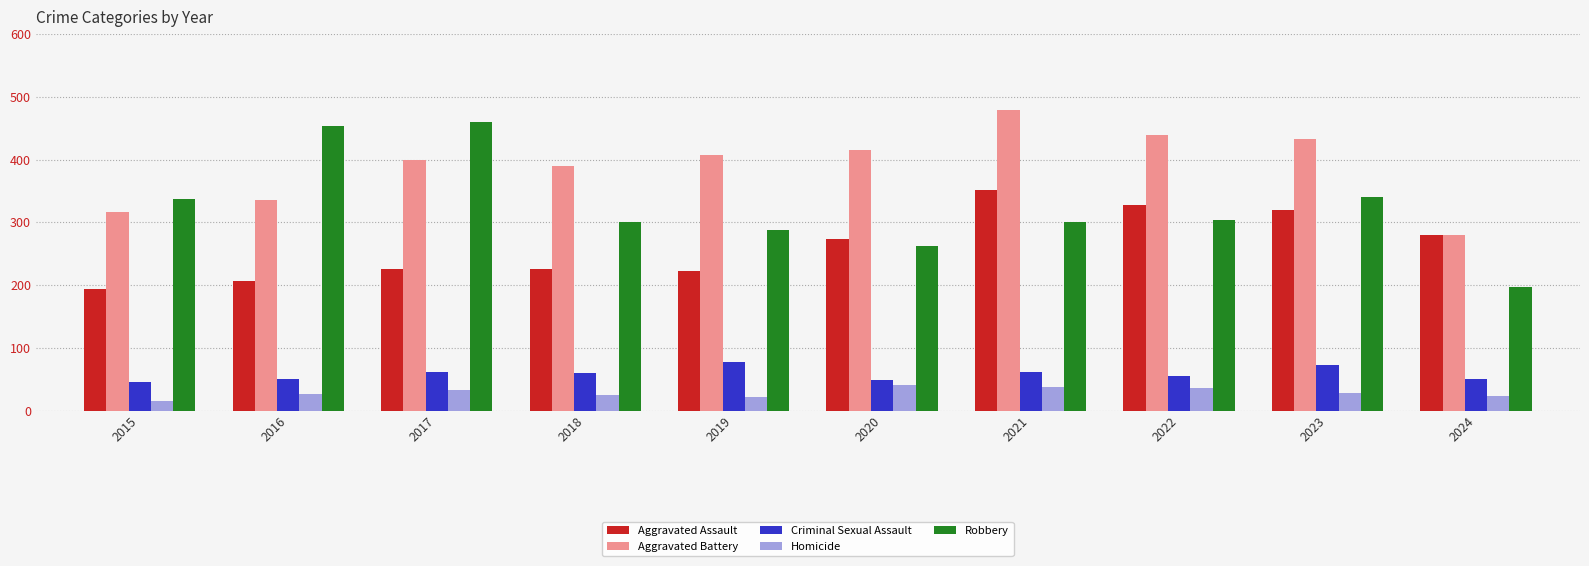

The Homicide series shows 25 at 2018. True or false?

True